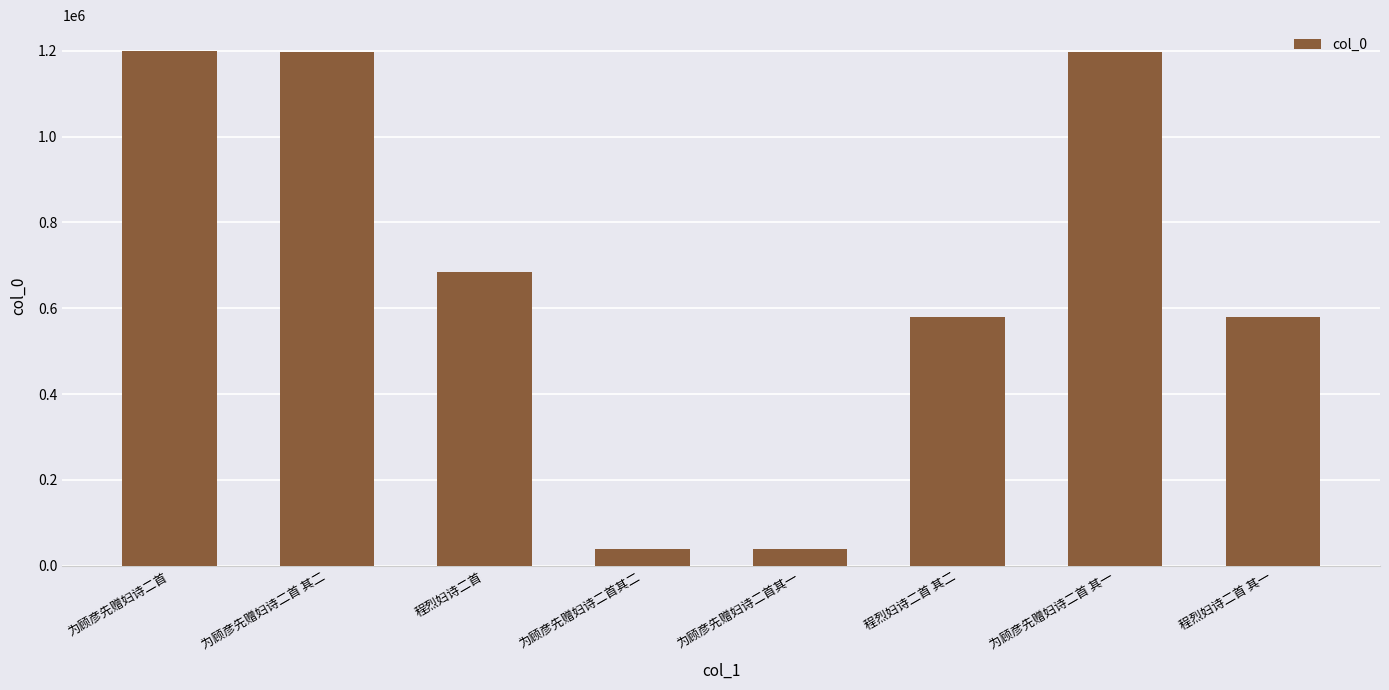

What is the sum of all values?

5514526